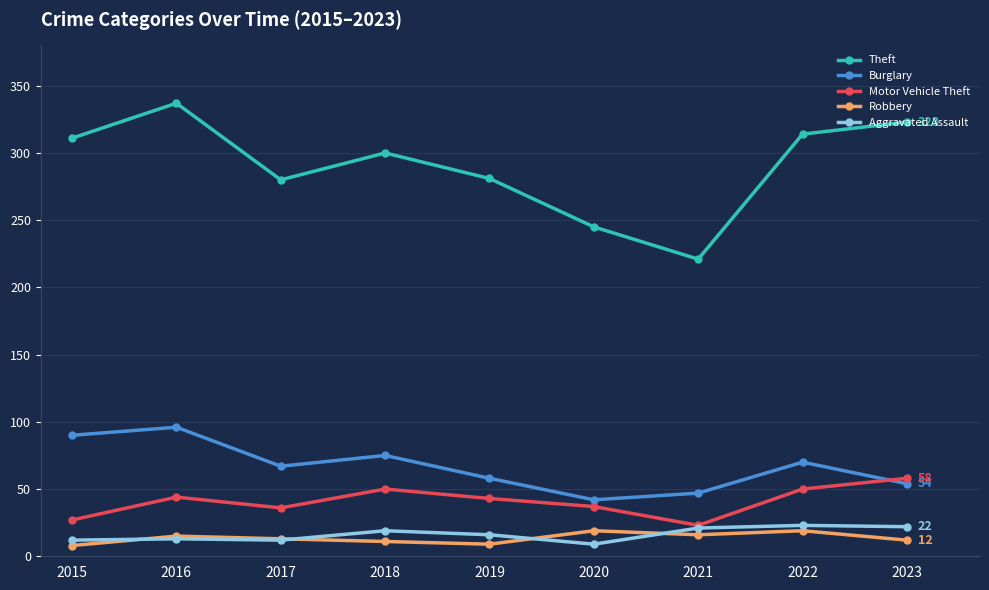

How many series are shown in this chart?

5